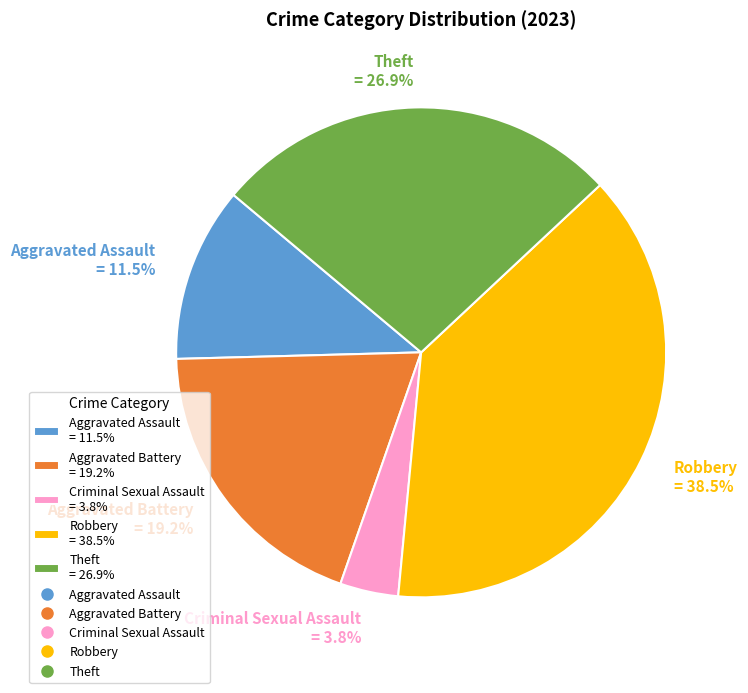

Is there any slice that represents more than half of the pie?

No